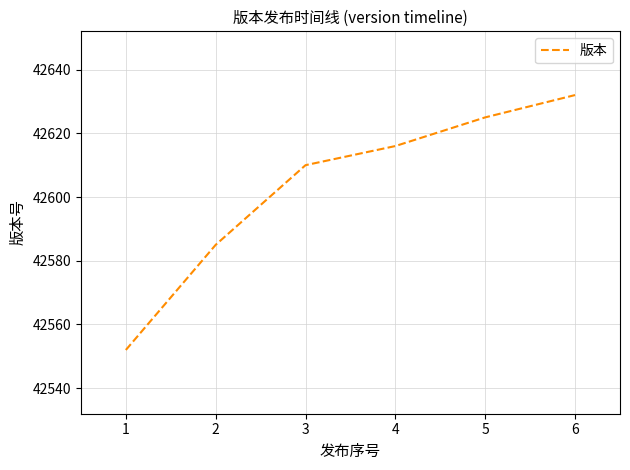

Rank the categories by value from highest to lowest.

6, 5, 4, 3, 2, 1